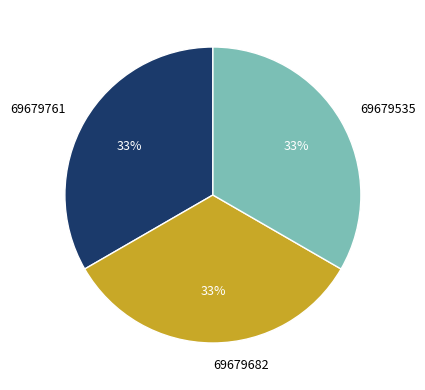

Is 69679682 the majority of the pie?

No